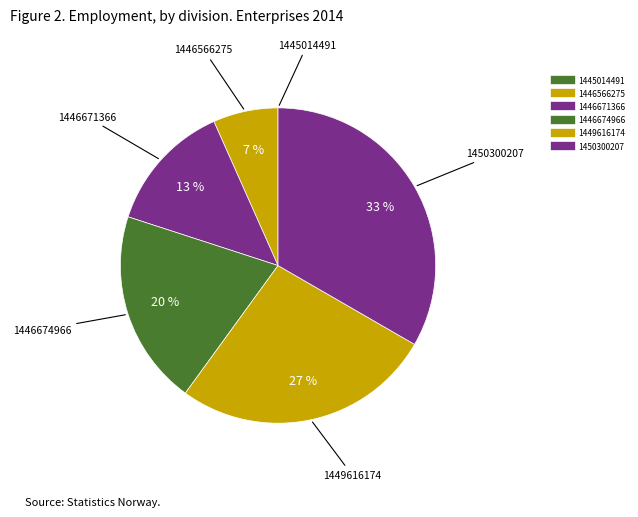

To the nearest percent, what is the combined percentage of 1446674966 and 1446671366?

33%